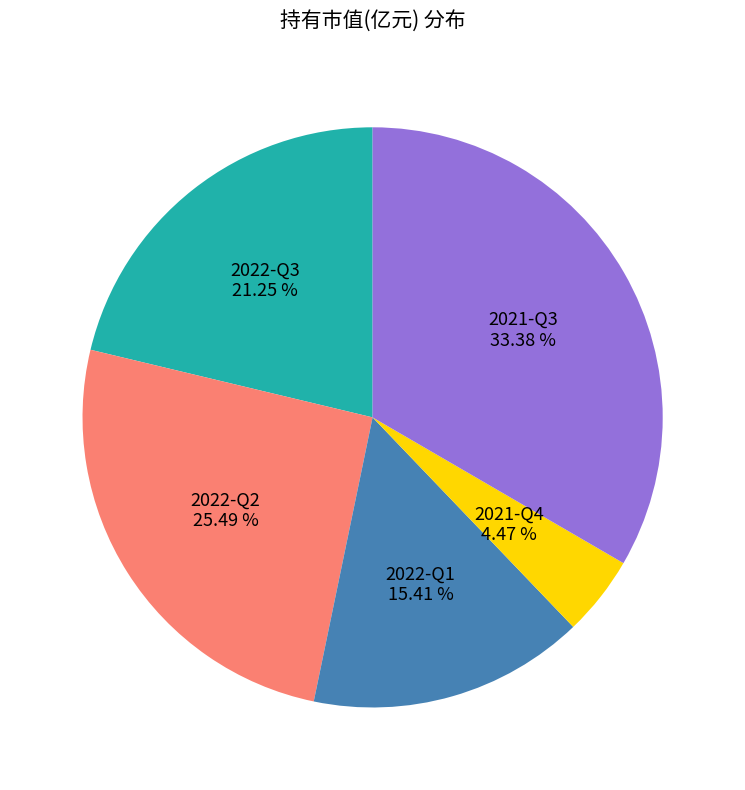

Is there a majority slice in this chart?

No